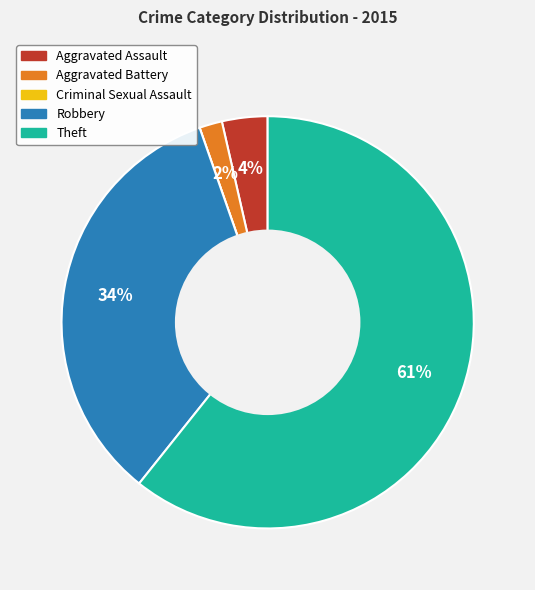

To the nearest percent, what percentage of the pie is Aggravated Assault?

4%